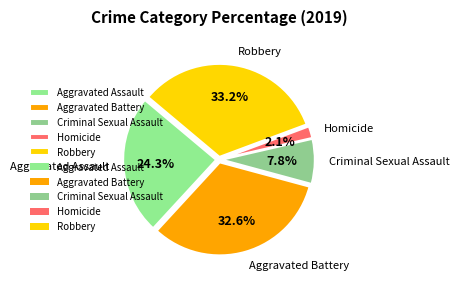

What is the largest slice in the pie chart?

Robbery